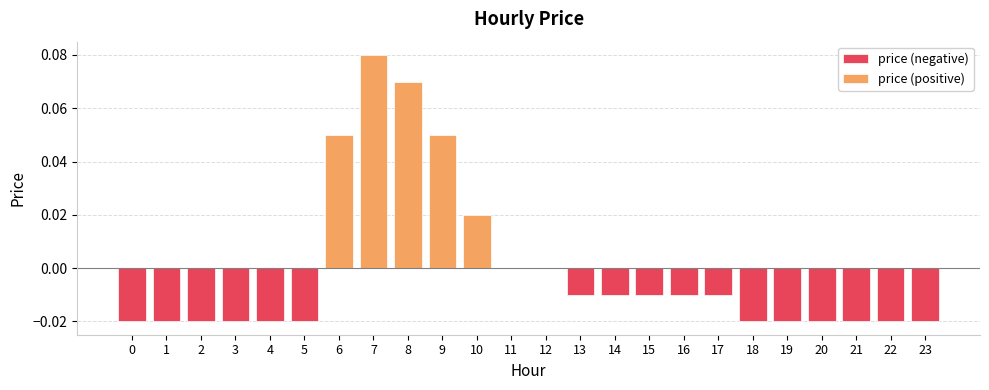

The value at 22 is -0.0. True or false?

False